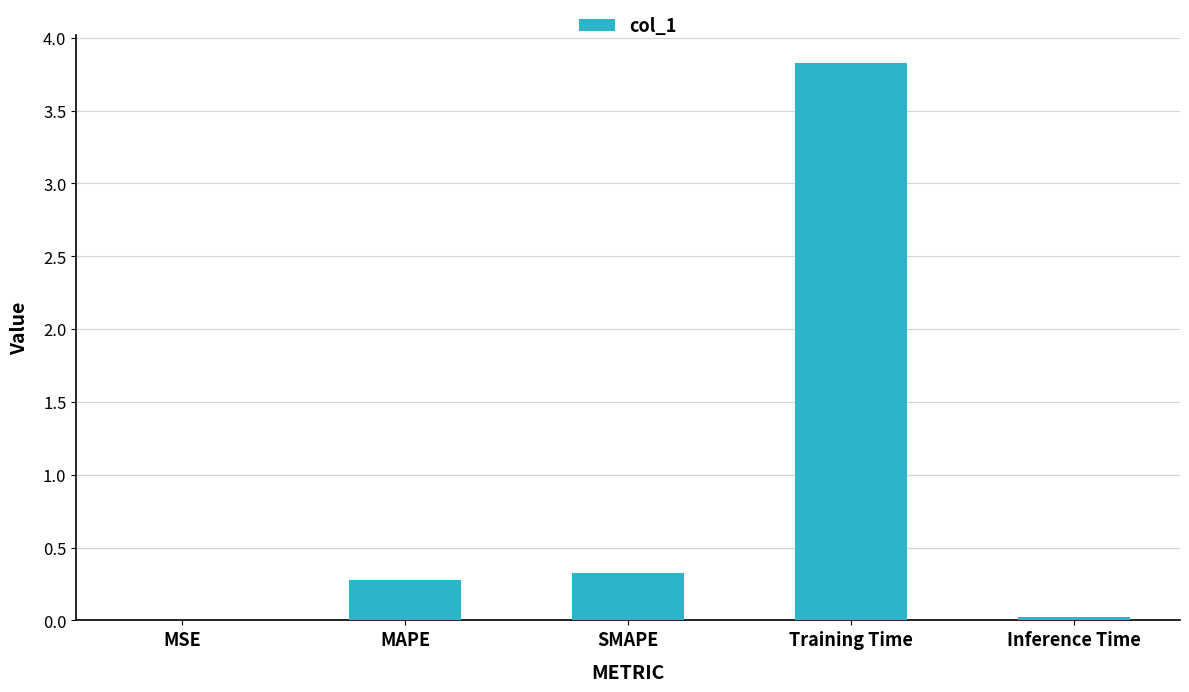

What is the sum of all values?

4.5